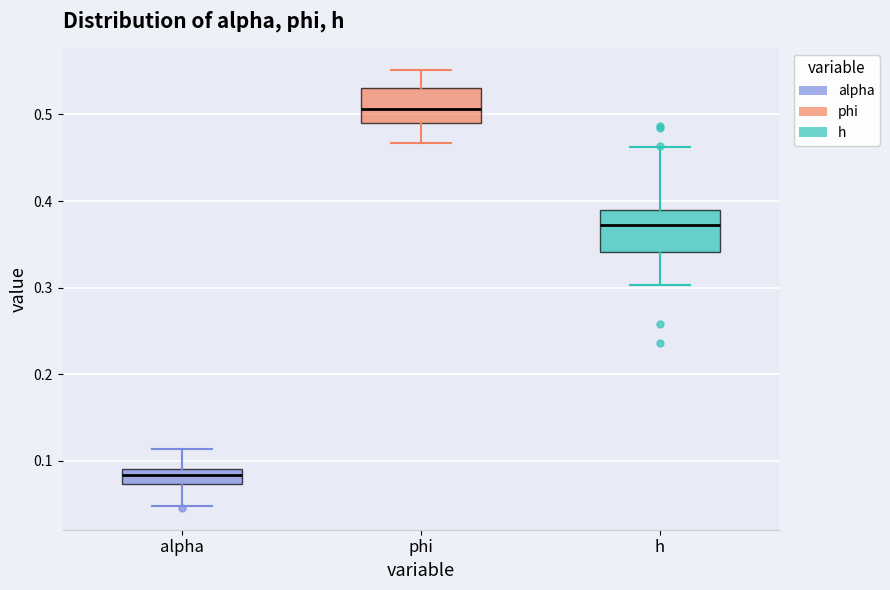

Reading left to right, transcribe this box plot: for each box, give where its median line is, the range the box spans, and where its two whiskers end, as read against the y-axis. The values are not printed on the chart, so give them approximately, as read against the axis.

alpha: median 0.08, box 0.07 to 0.09, whiskers 0.05 to 0.11
phi: median 0.51, box 0.49 to 0.53, whiskers 0.47 to 0.55
h: median 0.37, box 0.34 to 0.39, whiskers 0.30 to 0.46